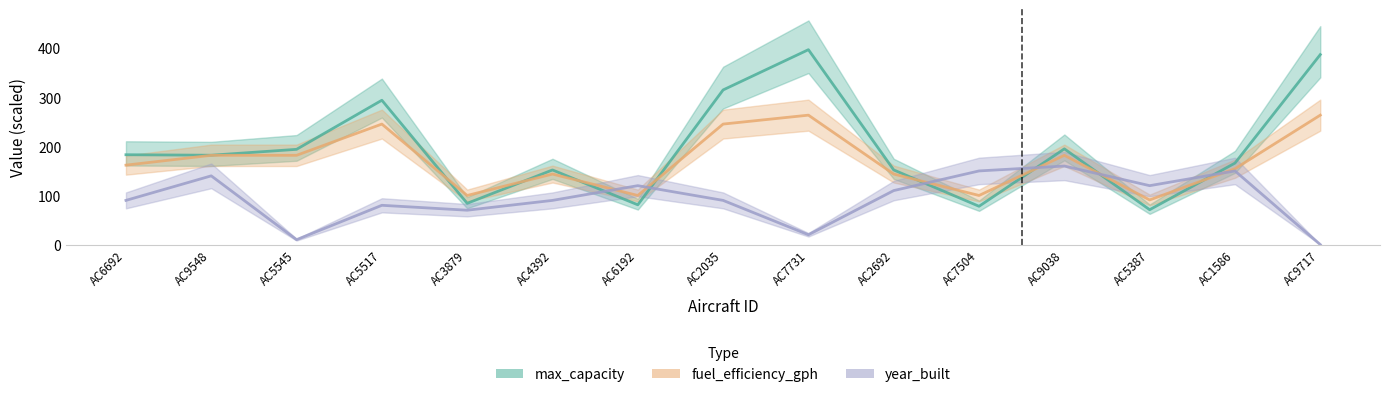

Which series changed the most between AC5517 and AC2692?

max_capacity